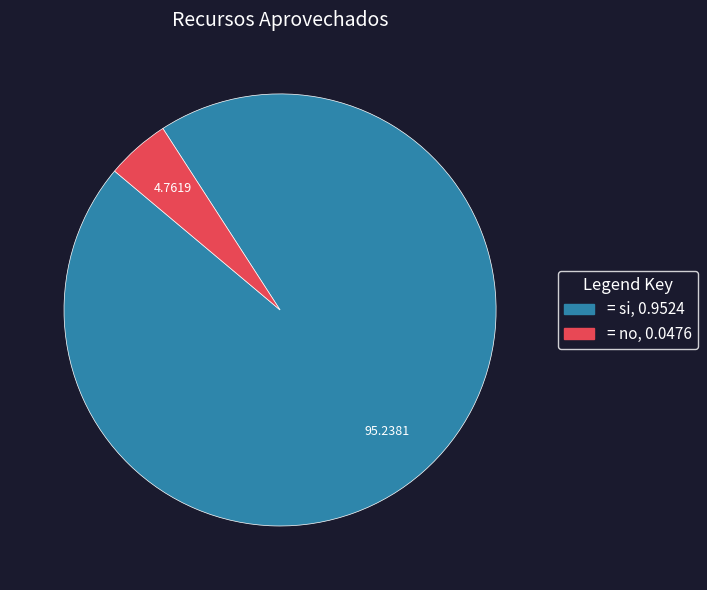

Is there any slice that represents more than half of the pie?

Yes